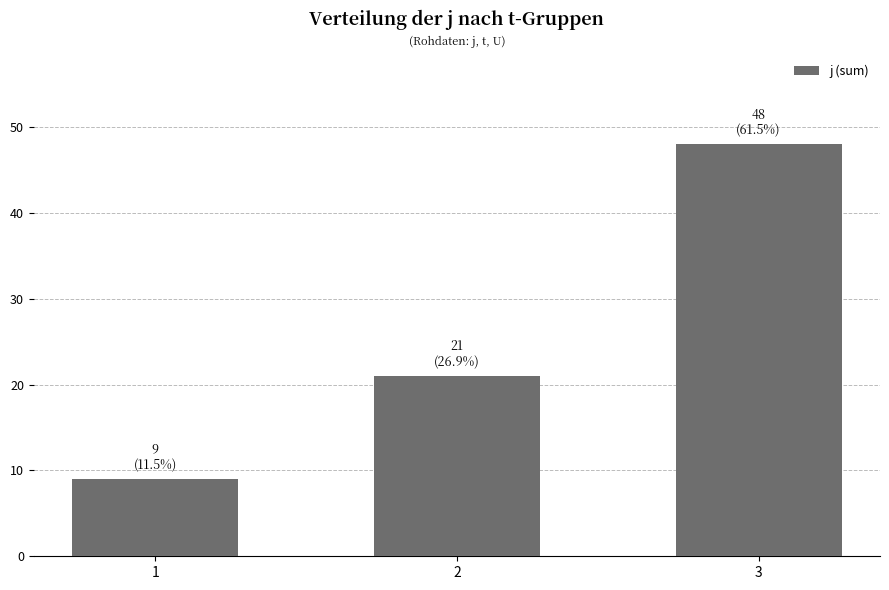

How many data points does each series have?

3